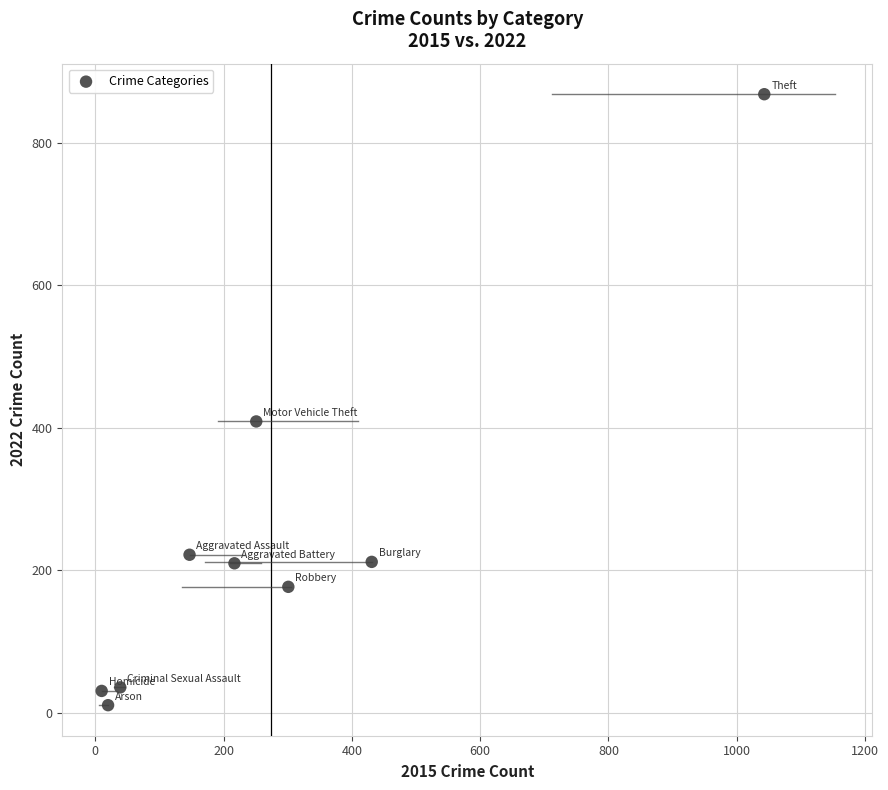

What is the average X value?

273